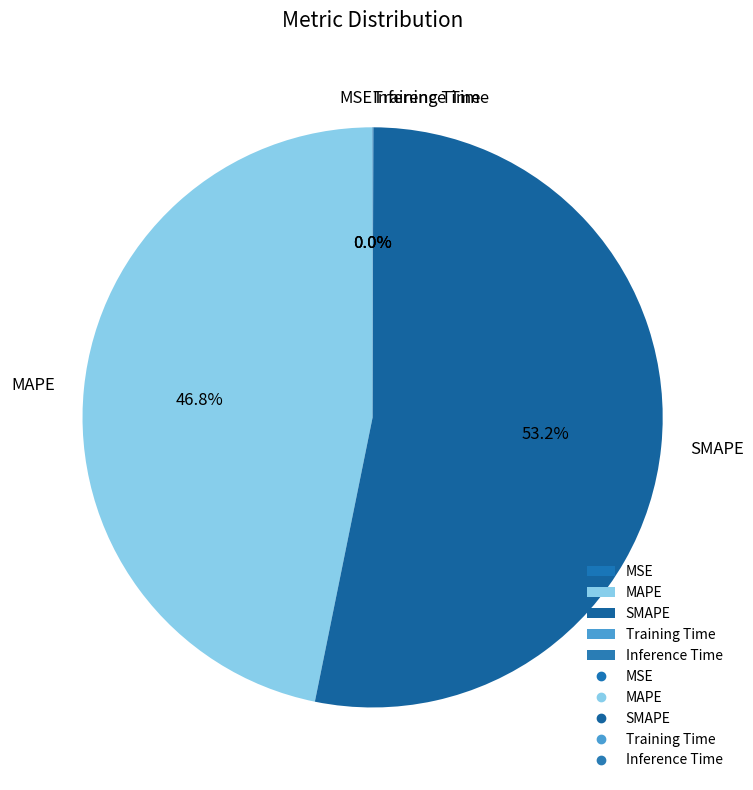

Which category has the biggest portion of the pie?

SMAPE